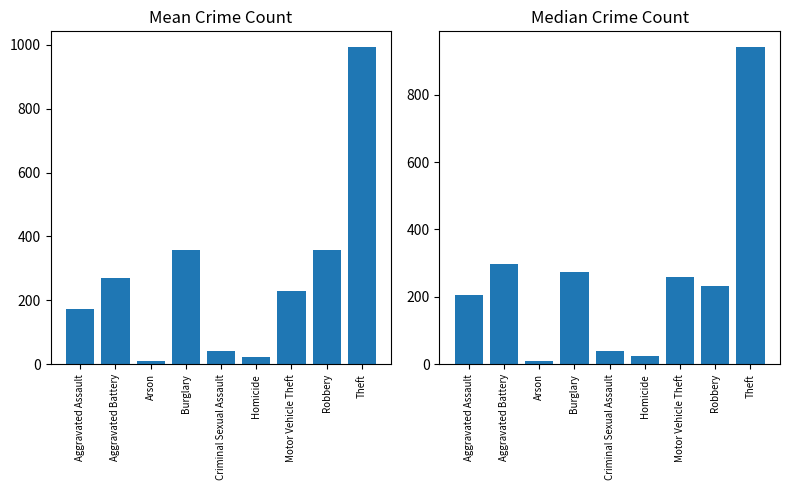

How many data points does each series have?

9